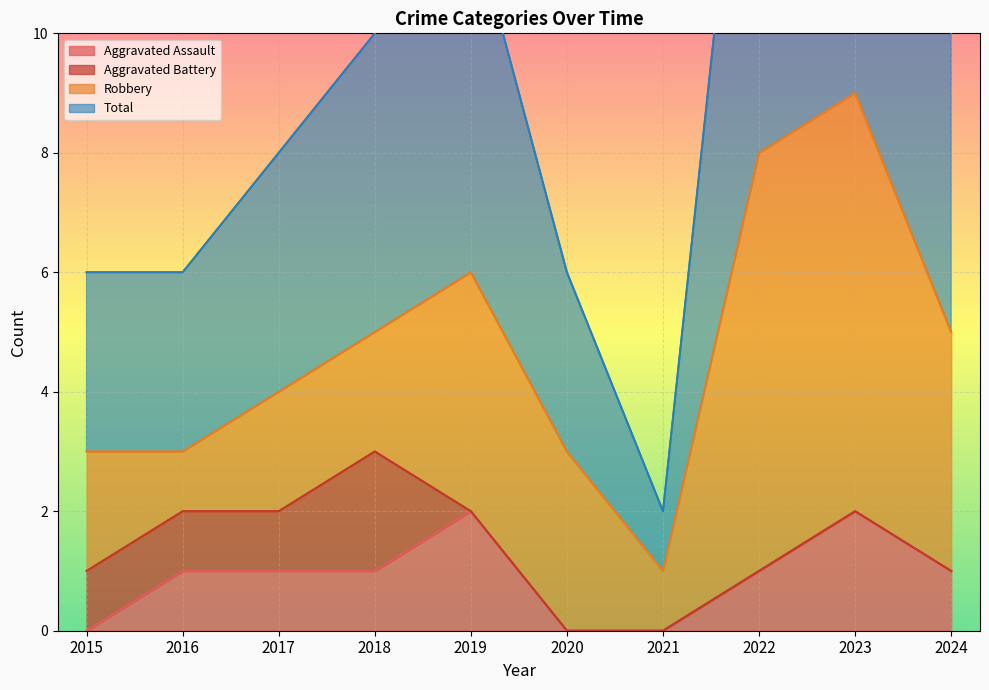

True or false: Total and Aggravated Assault cross at least once.

False